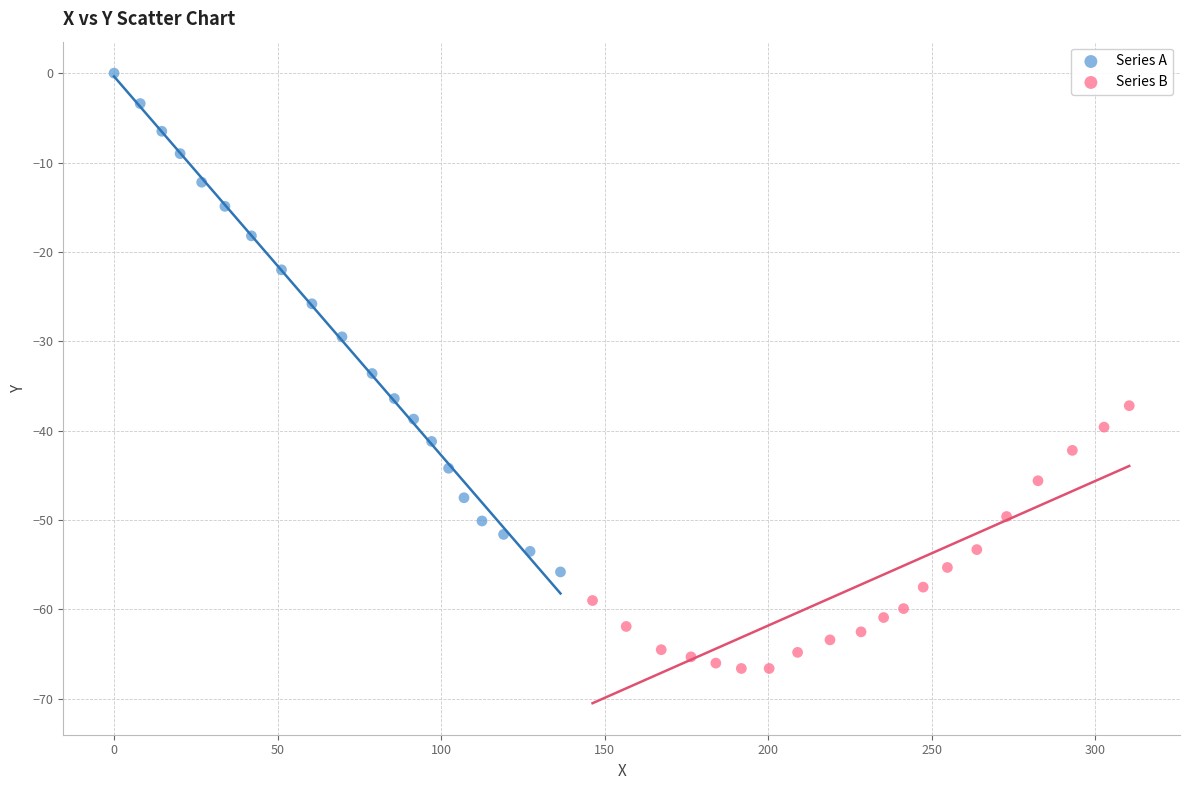

Which series reaches the minimum Y coordinate?

Series B